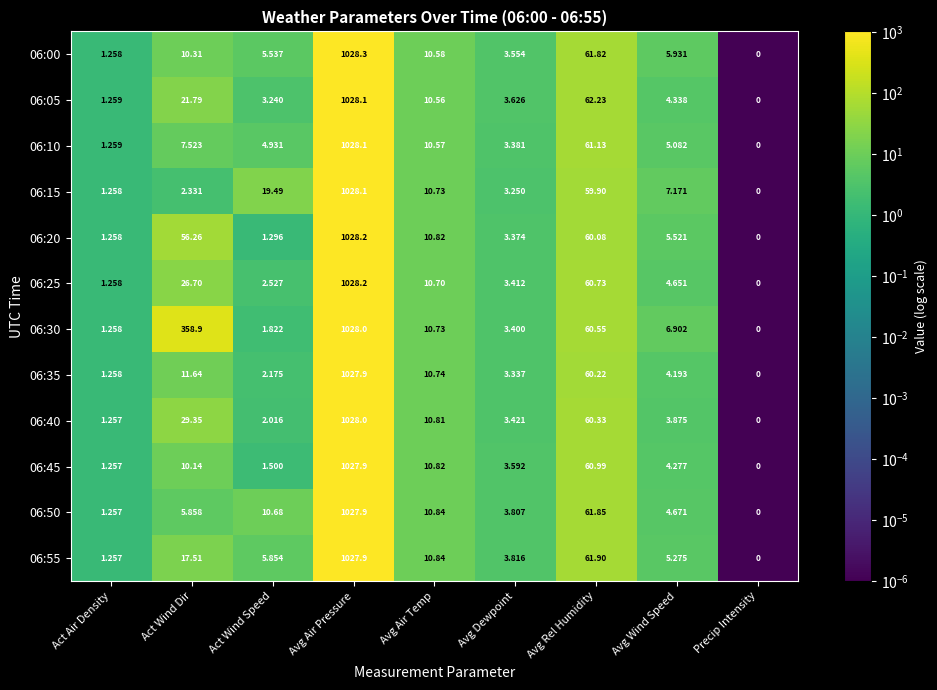

At which label does 06:05 first exceed 4?

Act Wind Dir